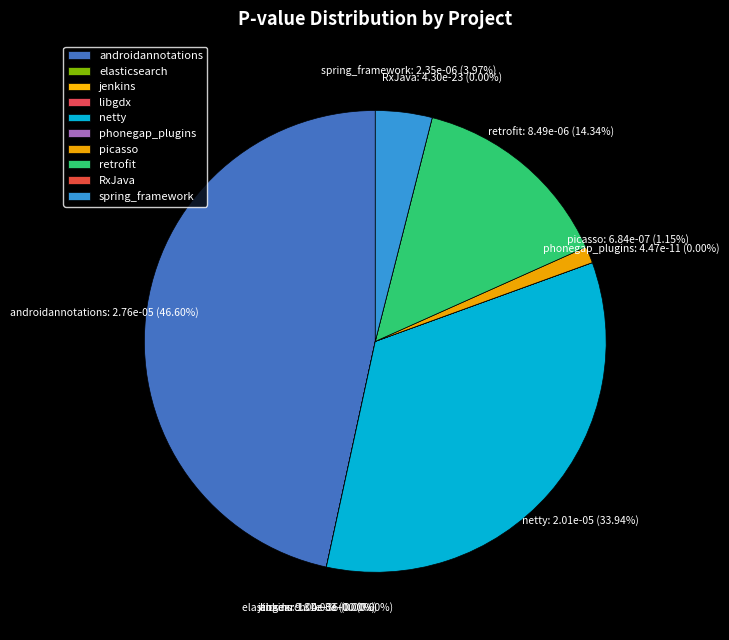

Which has a higher value, retrofit or RxJava?

retrofit